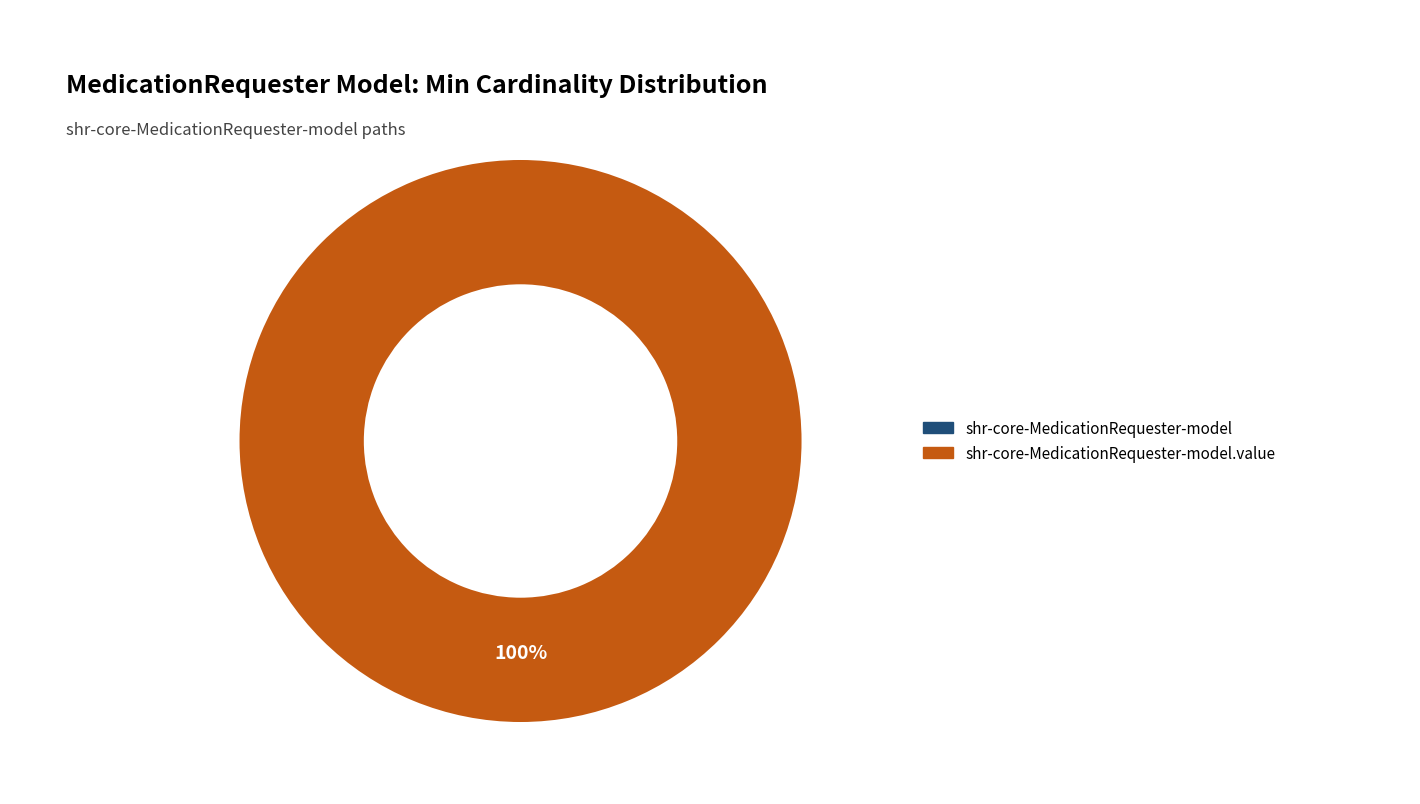

True or false: shr-core-MedicationRequester-model accounts for 1% of the total.

False